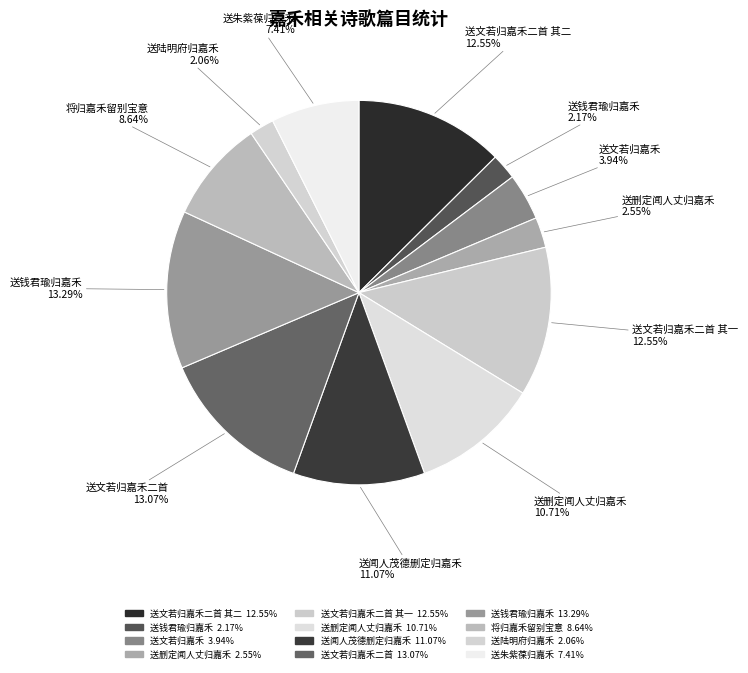

How many segments does this pie chart have?

12